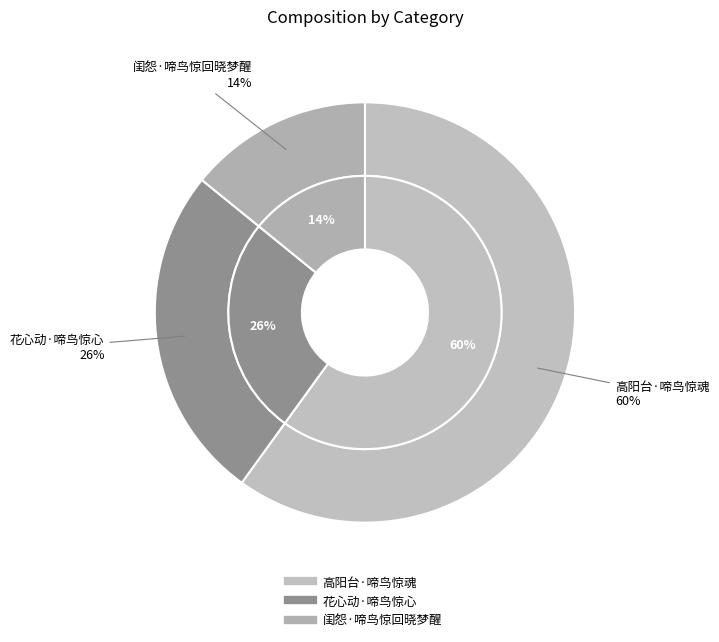

Is it true that 闺怨·啼鸟惊回晓梦醒 is 27% of the pie?

False